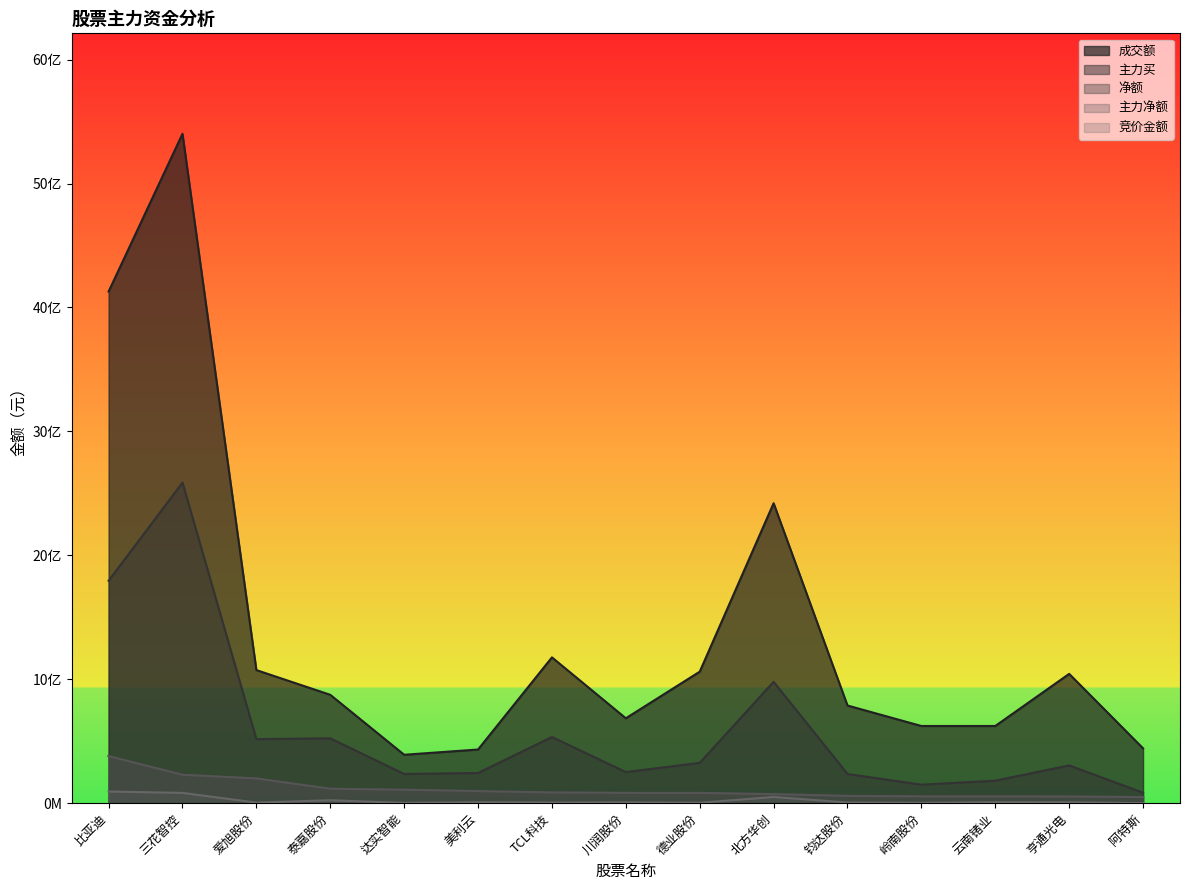

Between 德业股份 and 钧达股份, which series saw the biggest shift?

成交额